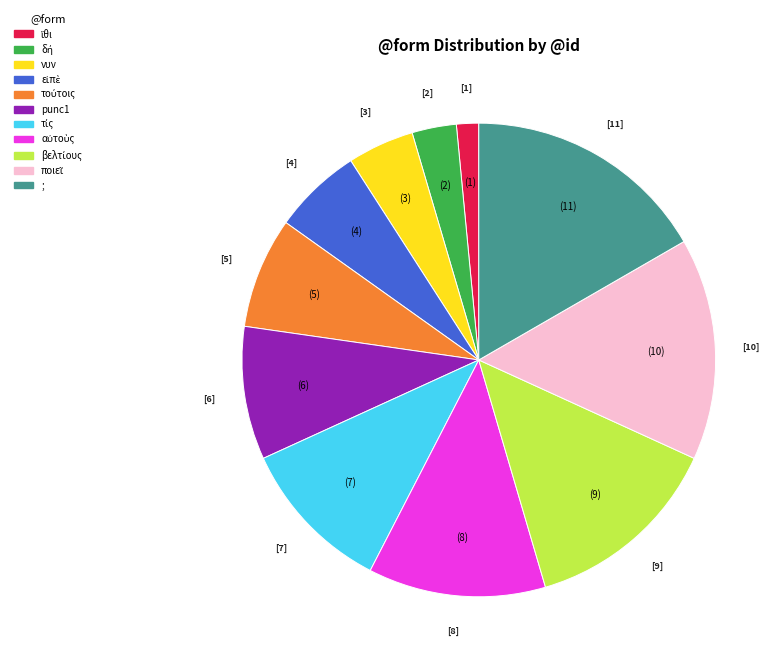

True or false: punc1 accounts for 9% of the total.

True